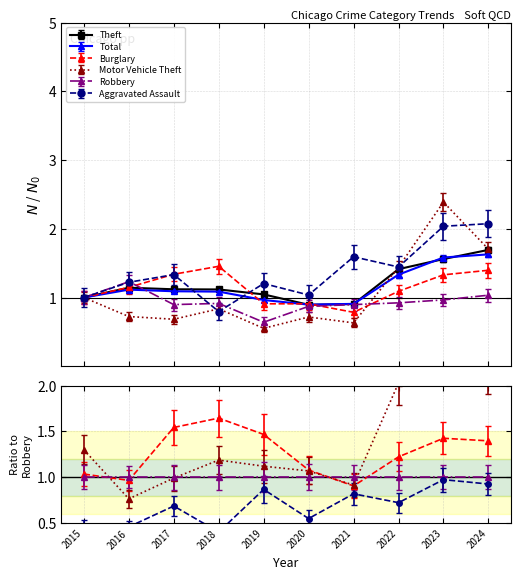

Reading right to left, transcribe all the data shown in this chart.

Theft: 2024=1.7	2023=1.6	2022=1.4	2021=0.9	2020=0.9	2019=1.0	2018=1.1	2017=1.1	2016=1.1	2015=1.0
Total: 2024=1.6	2023=1.6	2022=1.3	2021=0.9	2020=0.9	2019=1.0	2018=1.1	2017=1.1	2016=1.1	2015=1.0
Burglary: 2024=1.4	2023=1.3	2022=1.1	2021=0.8	2020=0.9	2019=0.9	2018=1.5	2017=1.3	2016=1.1	2015=1.0
Motor Vehicle Theft: 2024=1.7	2023=2.4	2022=1.4	2021=0.6	2020=0.7	2019=0.6	2018=0.8	2017=0.7	2016=0.7	2015=1.0
Robbery: 2024=1.0	2023=1.0	2022=0.9	2021=0.9	2020=0.9	2019=0.6	2018=0.9	2017=0.9	2016=1.2	2015=1.0
Aggravated Assault: 2024=2.1	2023=2.0	2022=1.4	2021=1.6	2020=1.0	2019=1.2	2018=0.8	2017=1.3	2016=1.2	2015=1.0